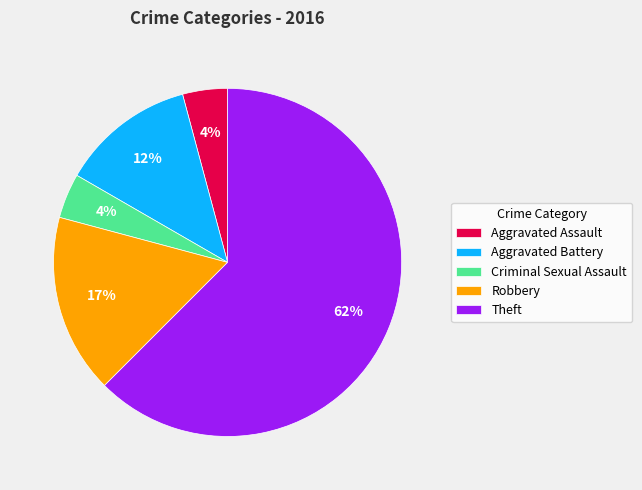

Is the sum of Aggravated Battery and Criminal Sexual Assault greater than half?

No